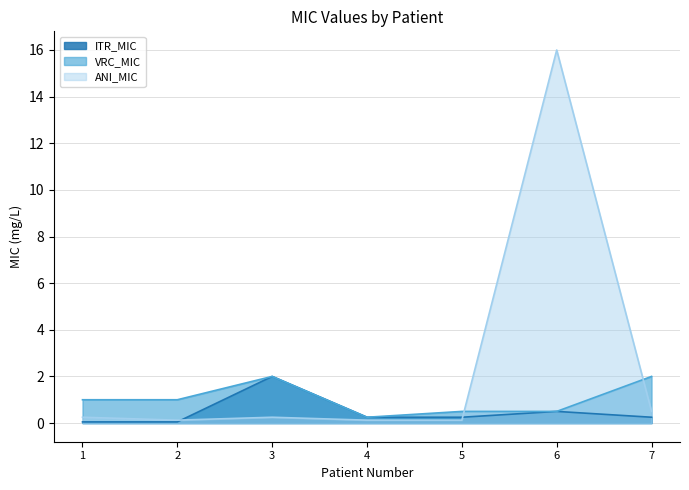

What is the difference between the maximum and minimum values in the ITR_MIC series?

1.9